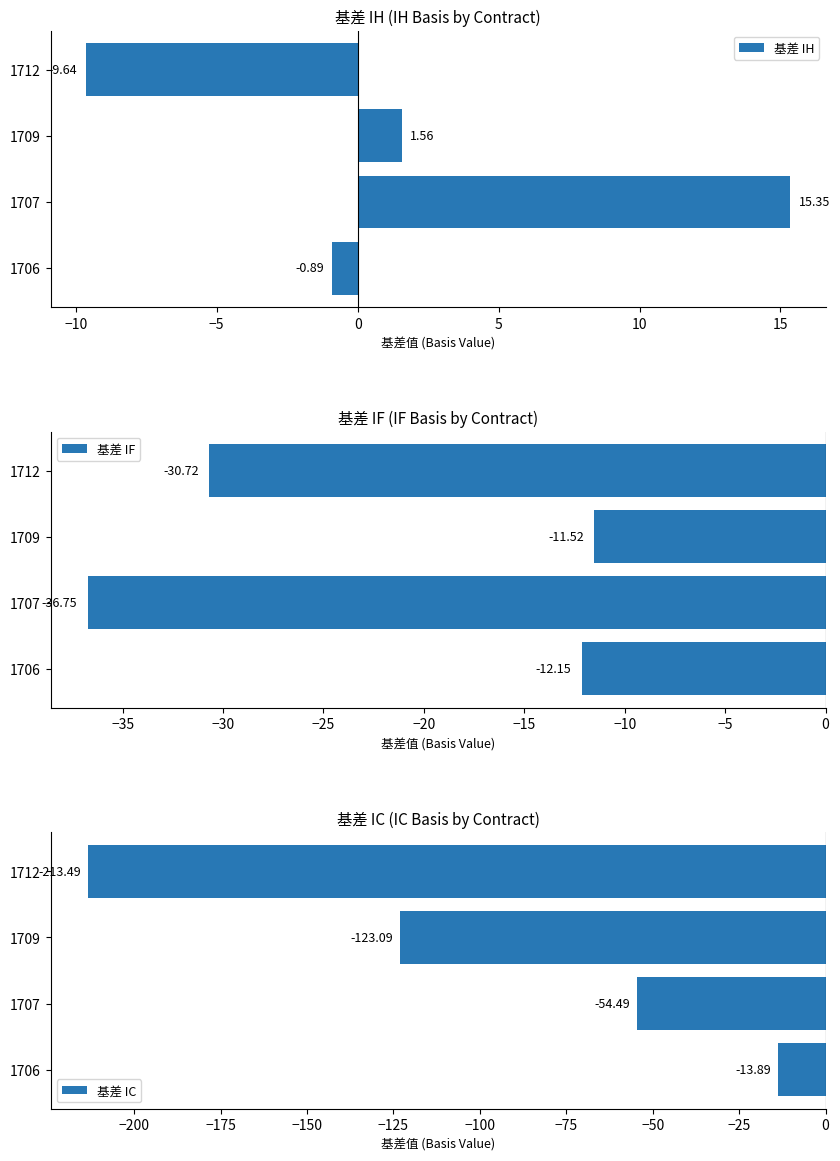

Rank the categories by 基差 IH value from lowest to highest.

1712, 1706, 1709, 1707